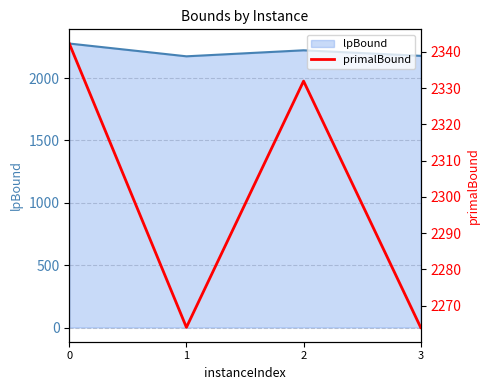

Does the chart display data point markers on the line(s)?

No